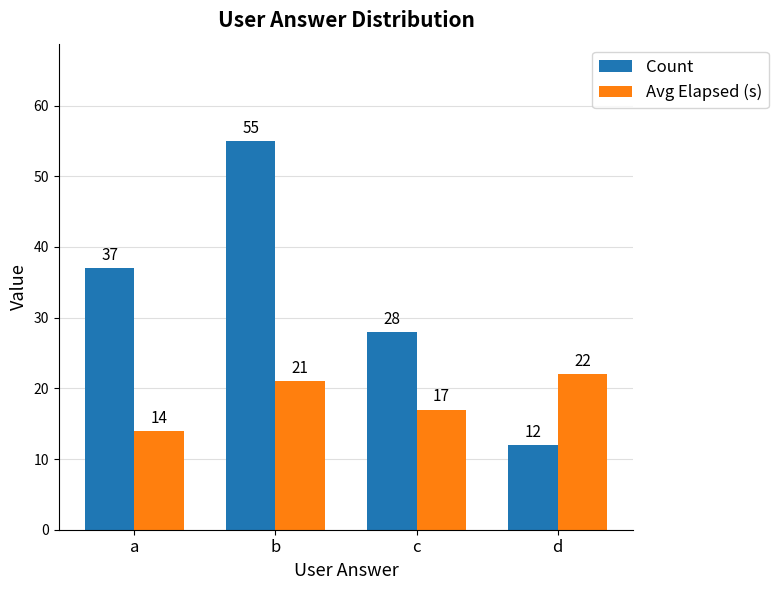

What is the sum of all Count values?

132